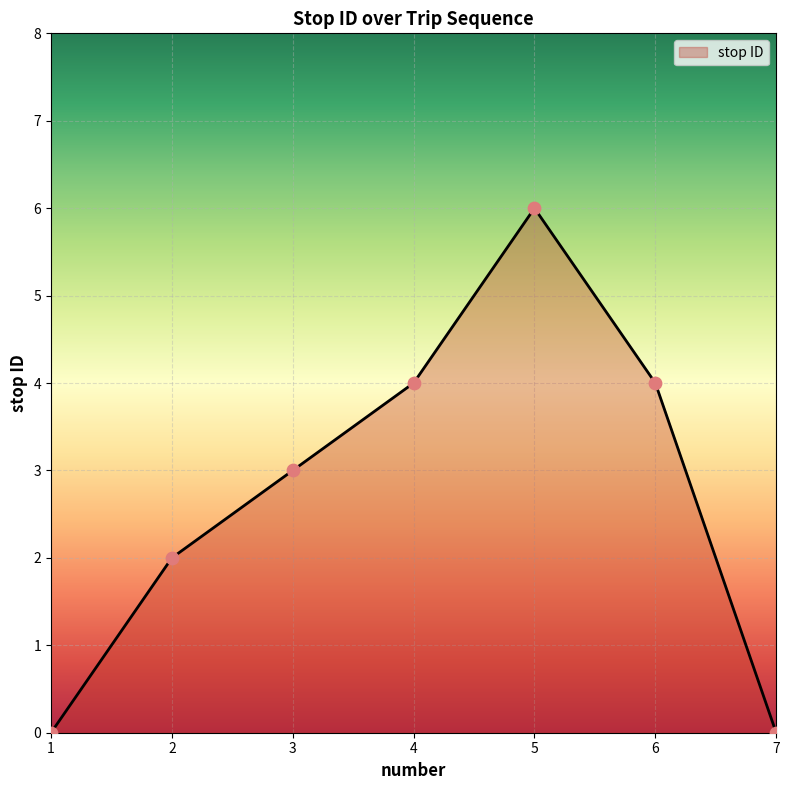

What is the change in value from 1 to 3?

+3